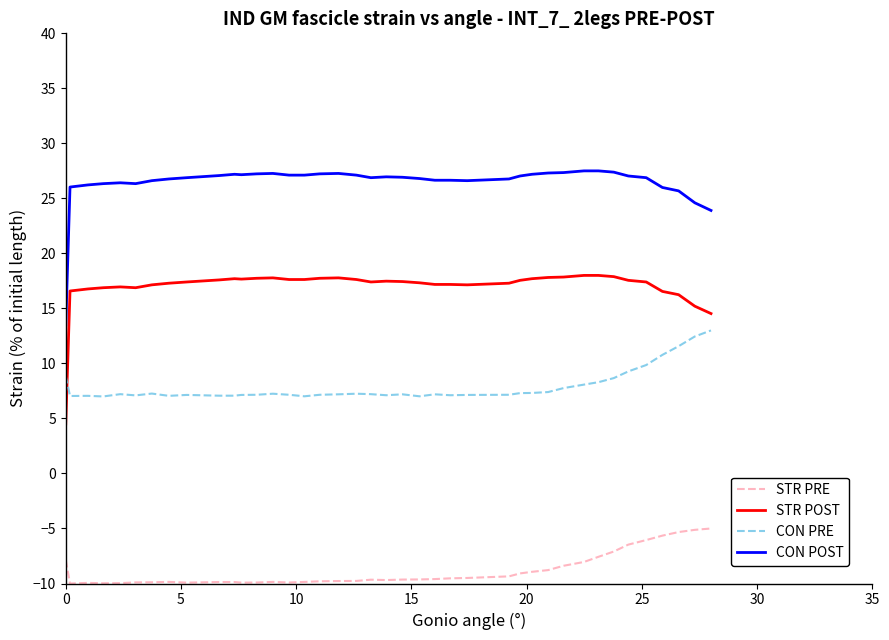

What is the difference between the maximum and minimum values in the STR POST series?

13.5